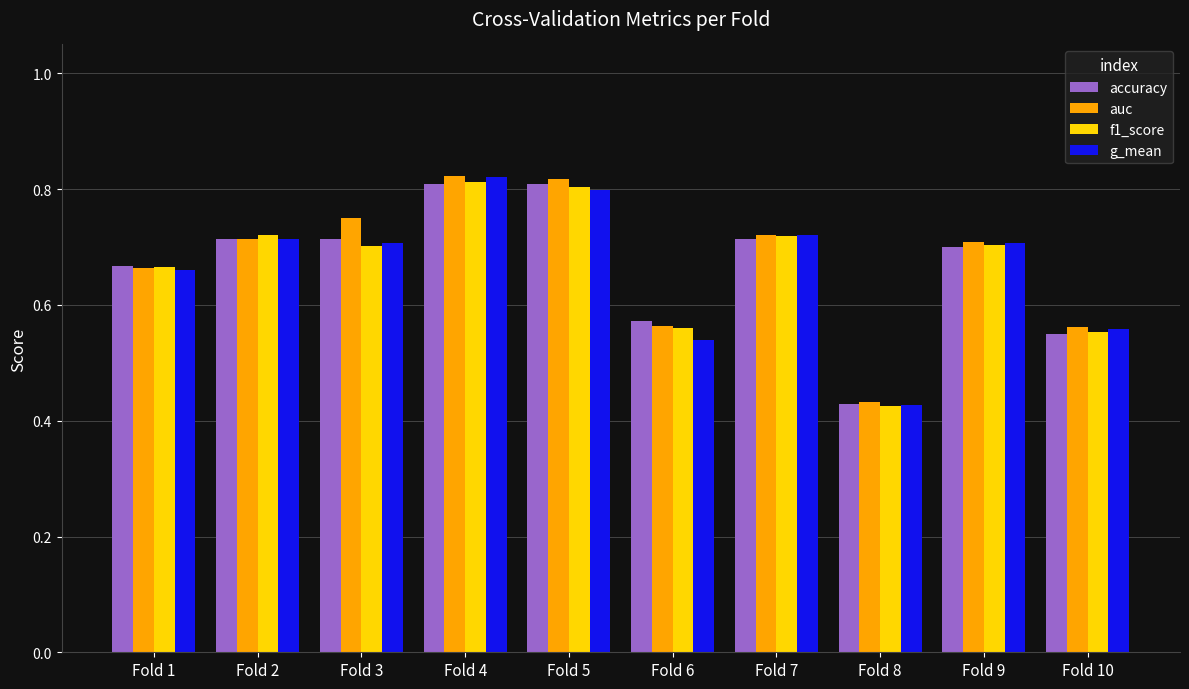

Is the value of g_mean at Fold 5 greater than the value of auc at Fold 7?

Yes